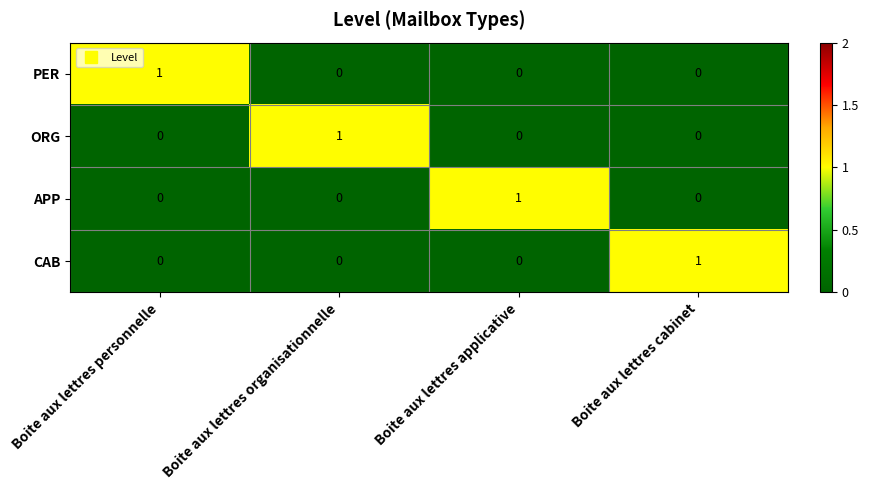

At which label does APP reach its peak?

Boite aux lettres applicative